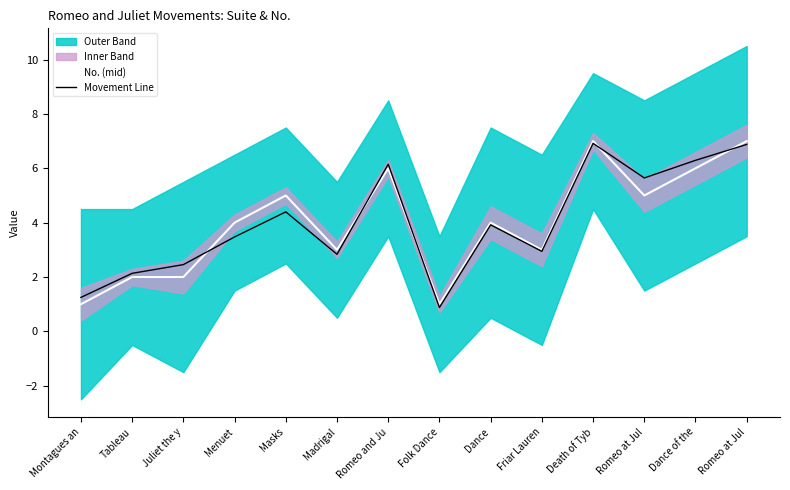

Count the number of categories in the chart.

14